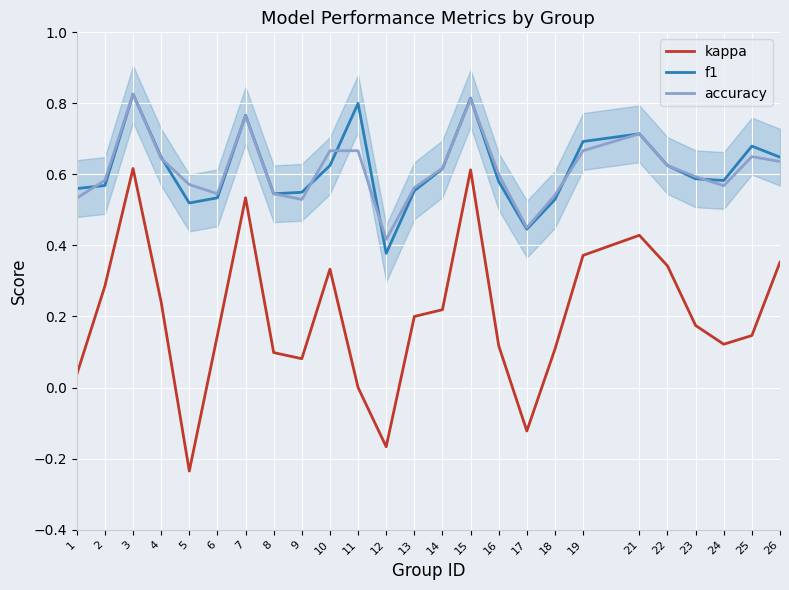

Which category has the highest value across all series?

3